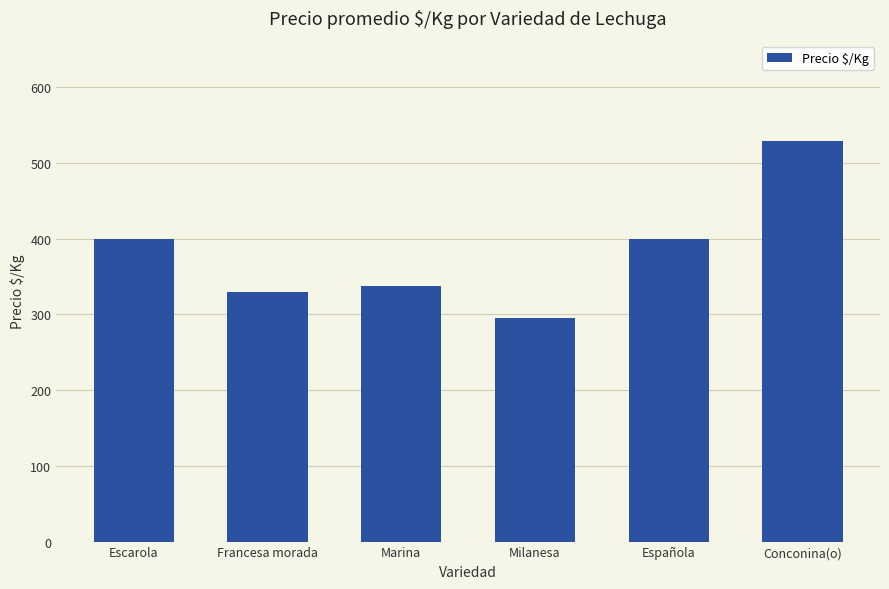

The value at Francesa morada is 330. True or false?

True